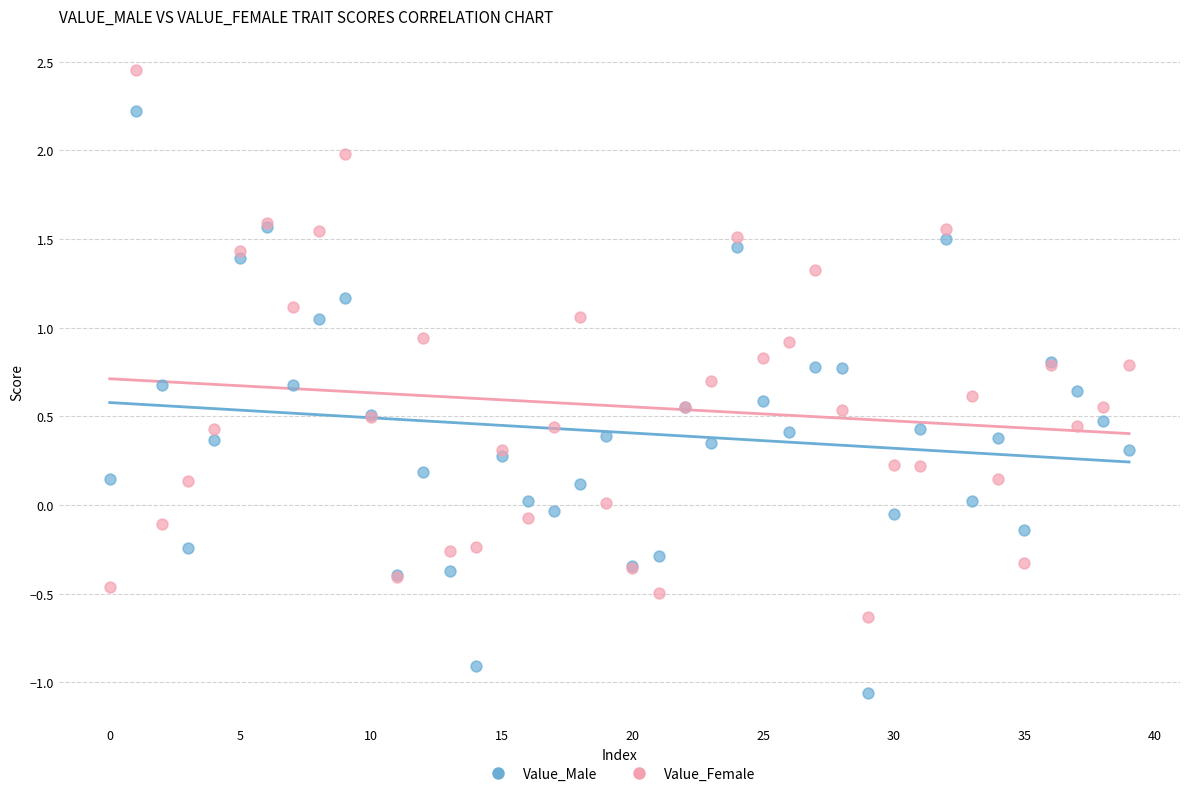

Which series has the widest spread of Y values?

Value_Male